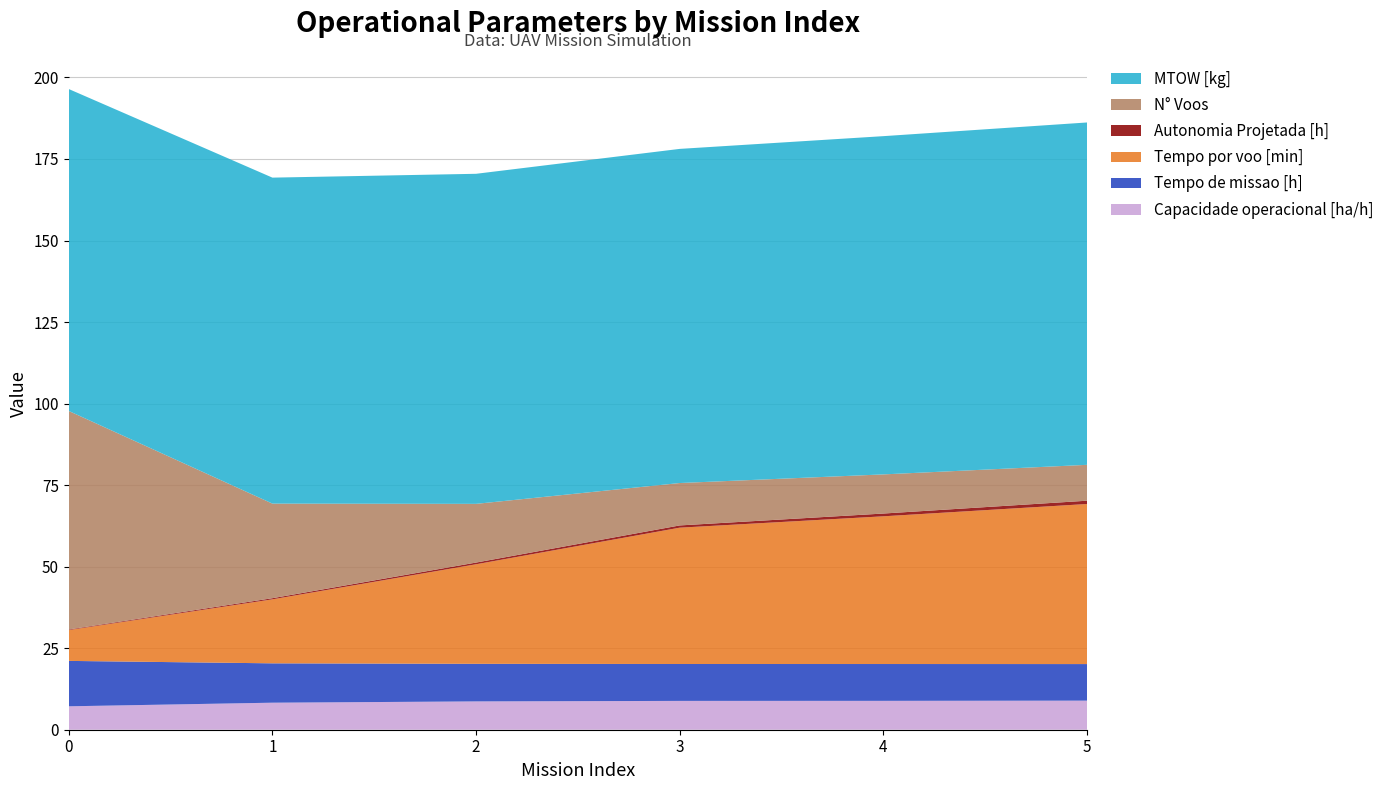

Reading left to right, what are all the values shown in this chart?

Capacidade operacional [ha/h]: 0=7.2	1=8.3	2=8.7	3=8.8	4=8.9	5=8.9
Tempo de missao [h]: 0=13.9	1=12.1	2=11.5	3=11.3	4=11.3	5=11.2
Tempo por voo [min]: 0=9.4	1=19.6	2=30.5	3=41.8	4=45.3	5=49.1
Autonomia Projetada [h]: 0=0.2	1=0.3	2=0.5	3=0.7	4=0.8	5=1.0
N° Voos: 0=67.0	1=29.0	2=18.0	3=13.0	4=12.0	5=11.0
MTOW [kg]: 0=98.7	1=100.0	2=101.2	3=102.5	4=103.7	5=105.0